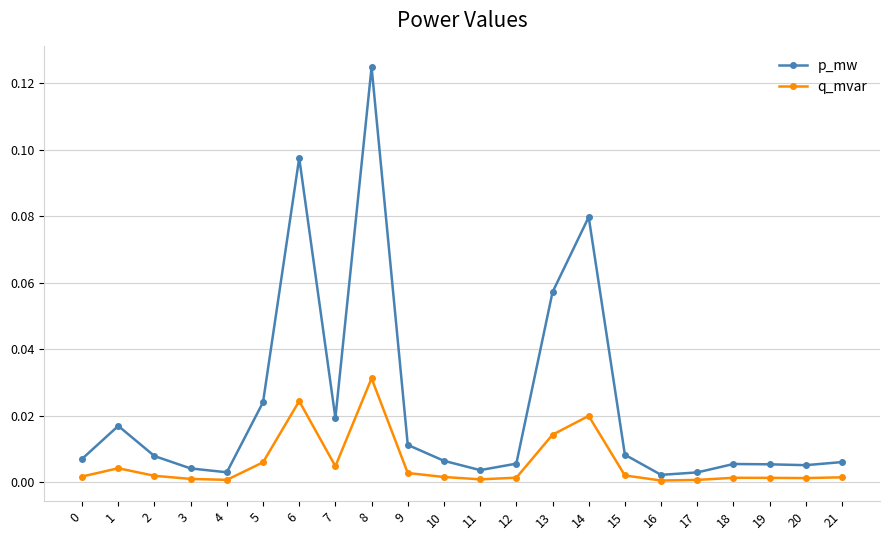

What are all the series names shown in the legend?

p_mw, q_mvar